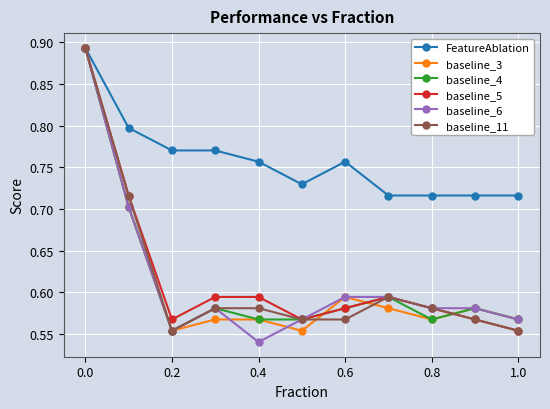

How many baseline_3 values are between 0 and 1?

11